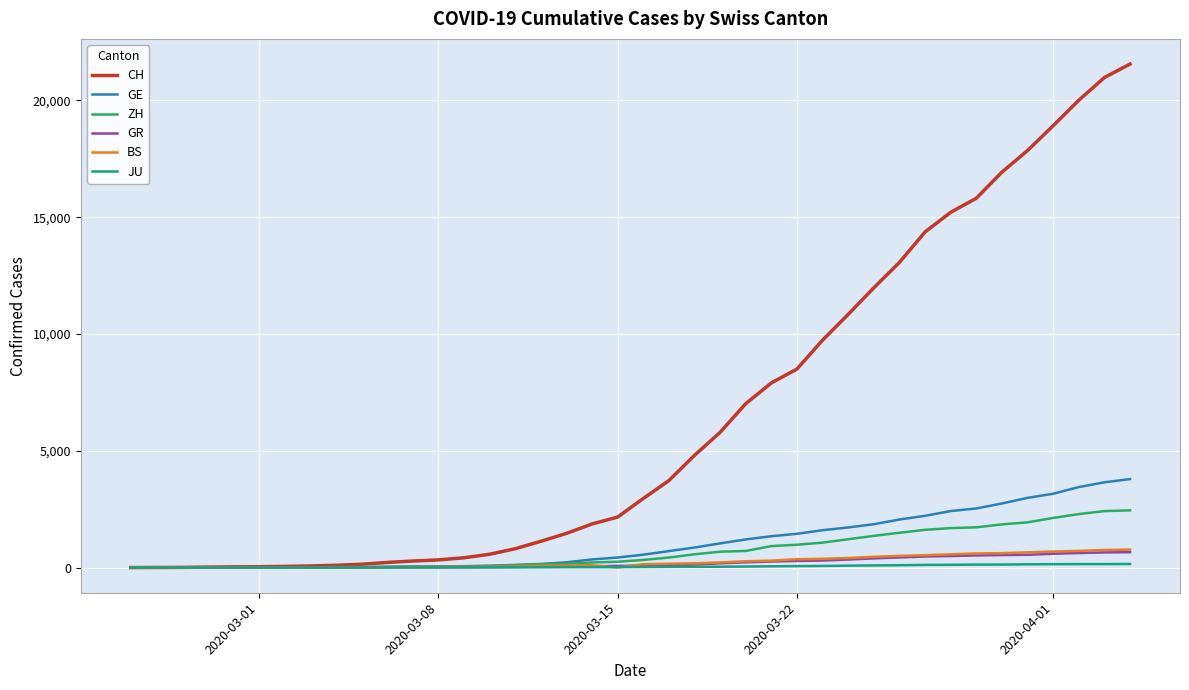

Which series has the largest total across all categories?

CH